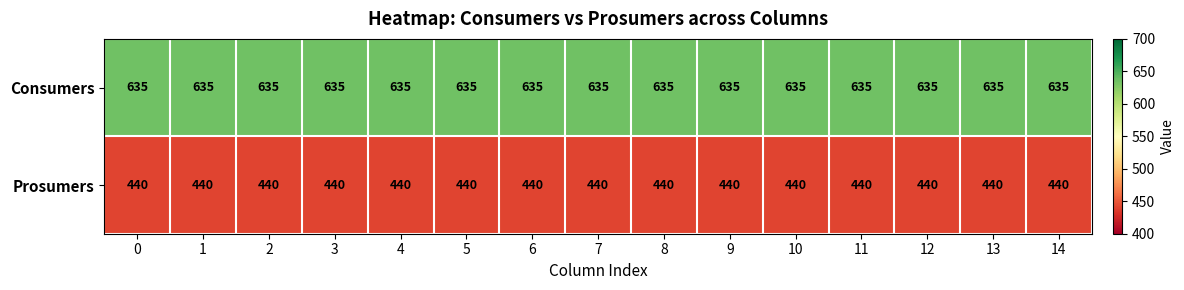

At 13, list the series in order from smallest to largest.

Prosumers, Consumers